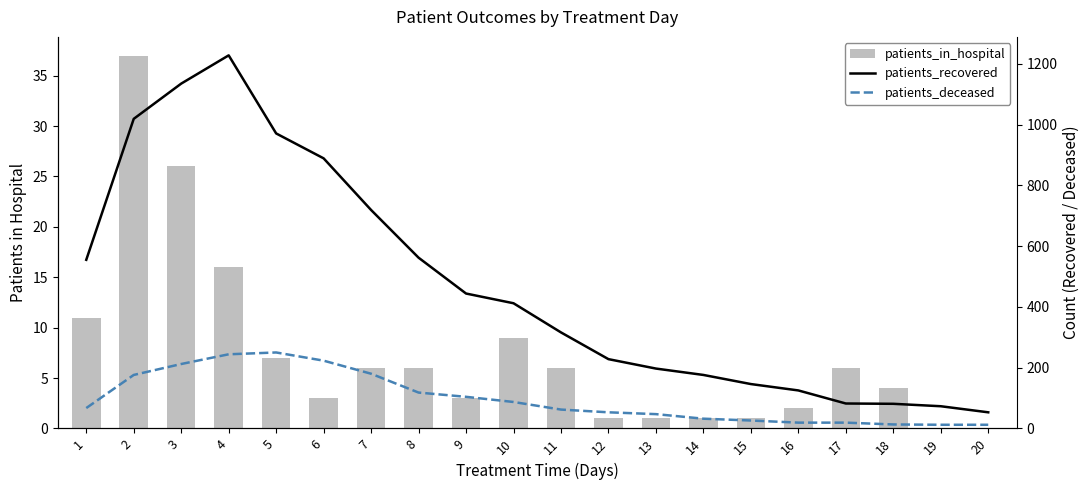

Reading left to right, extract all data points from this chart.

patients_in_hospital: 11	37	26	16	7	3	6	6	3	9	6	1	1	1	1	2	6	4	0	0
patients_recovered: 555	1019	1135	1228	971	889	719	562	444	412	316	228	197	176	146	125	82	81	73	53
patients_deceased: 67	176	212	244	250	223	180	118	104	87	62	53	47	32	26	19	19	13	12	12